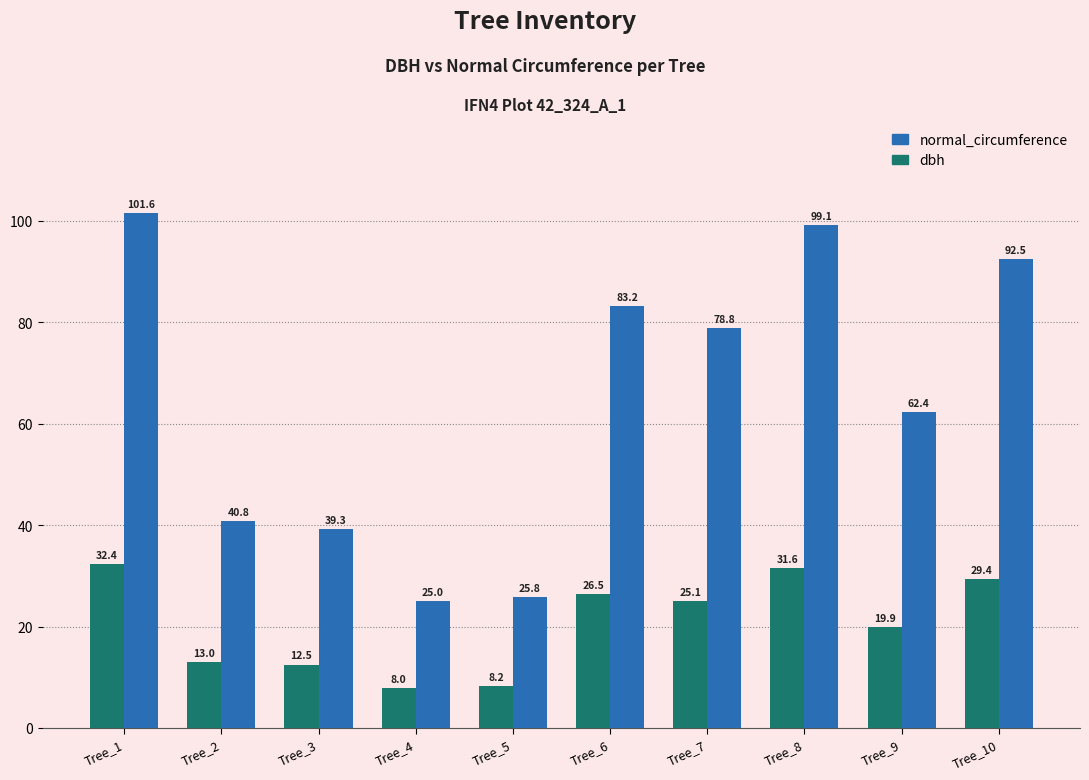

How many series are shown in this chart?

2